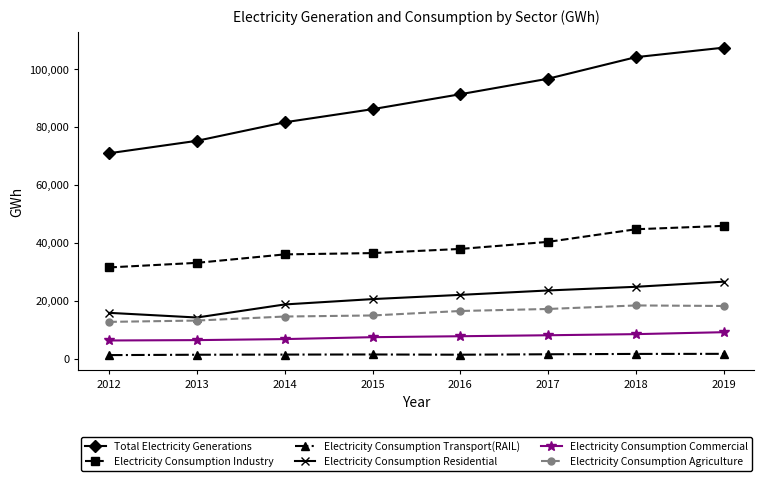

Between 2015 and 2016, which series saw the biggest shift?

Total Electricity Generations